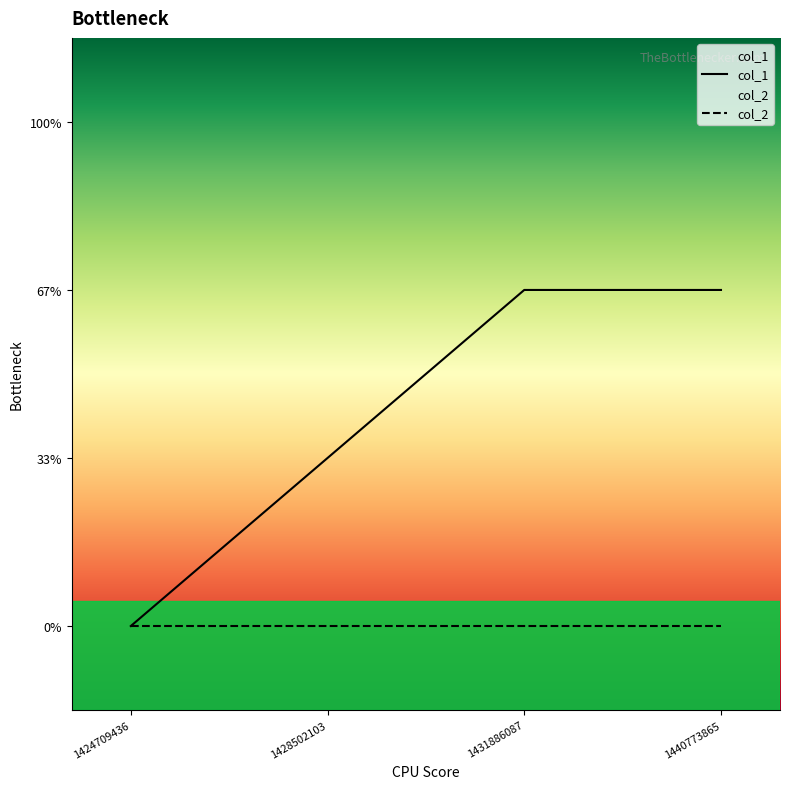

Reading left to right, extract all data points from this chart.

col_1: 0	1	2	2
col_2: 0	0	0	0